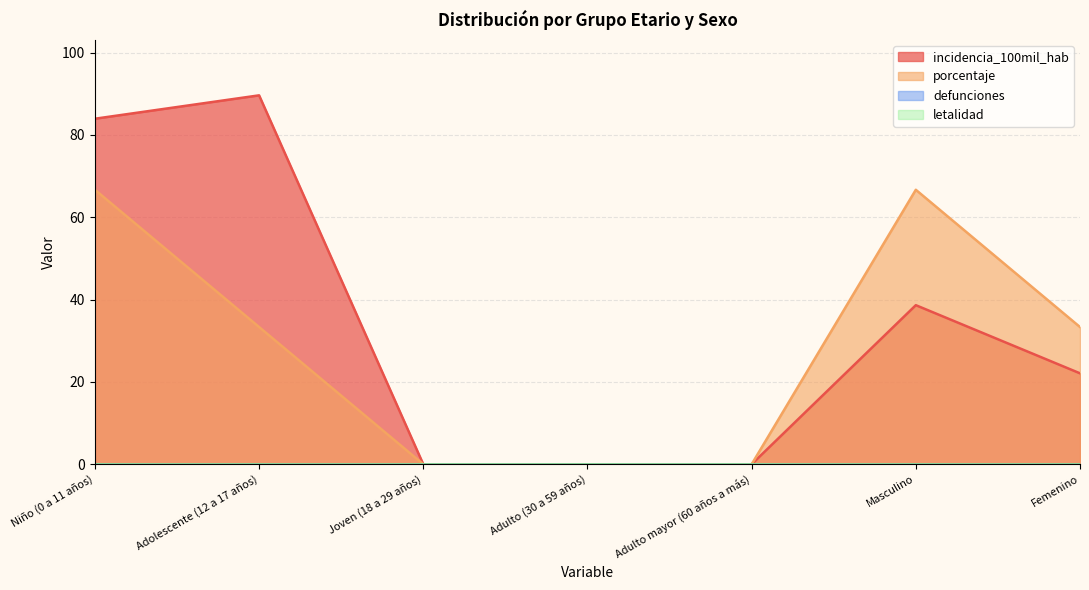

Reading right to left, transcribe all the data shown in this chart.

incidencia_100mil_hab: 22.1	38.6	0.0	0.0	0.0	89.6	83.9
porcentaje: 33.3	66.7	0.0	0.0	0.0	33.3	66.7